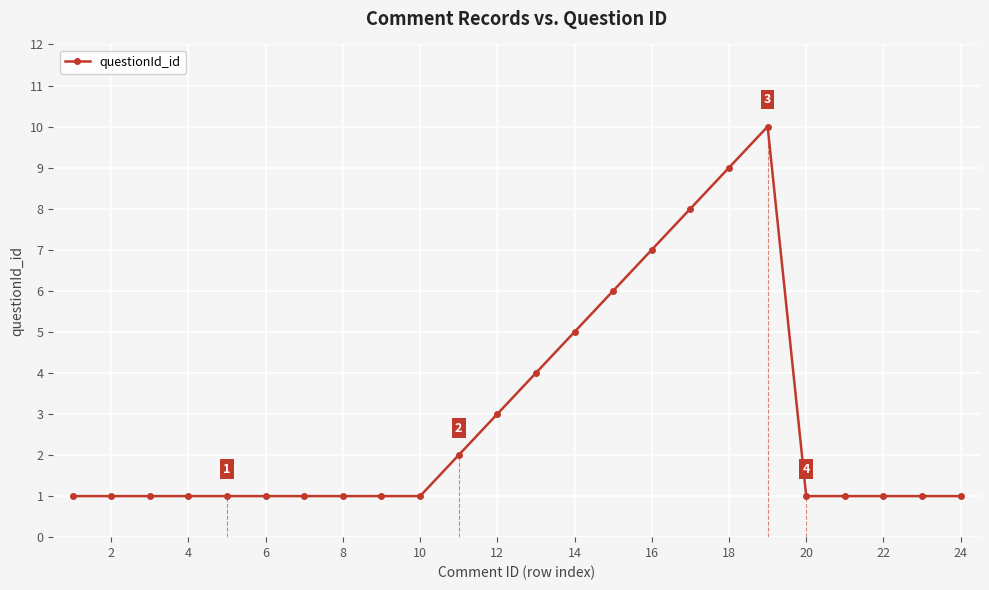

What is the value of the 21st point from the left?

1